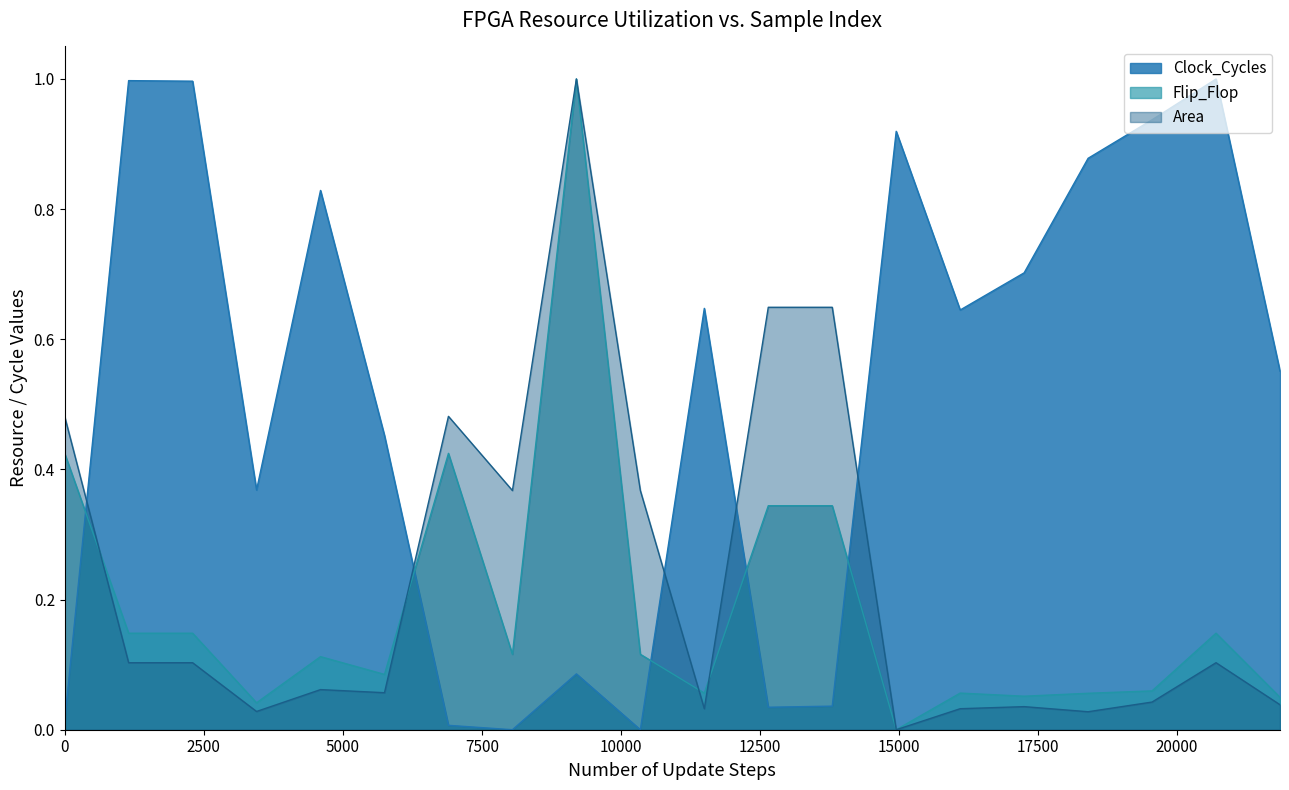

How many times do Area and Flip_Flop cross each other?

4